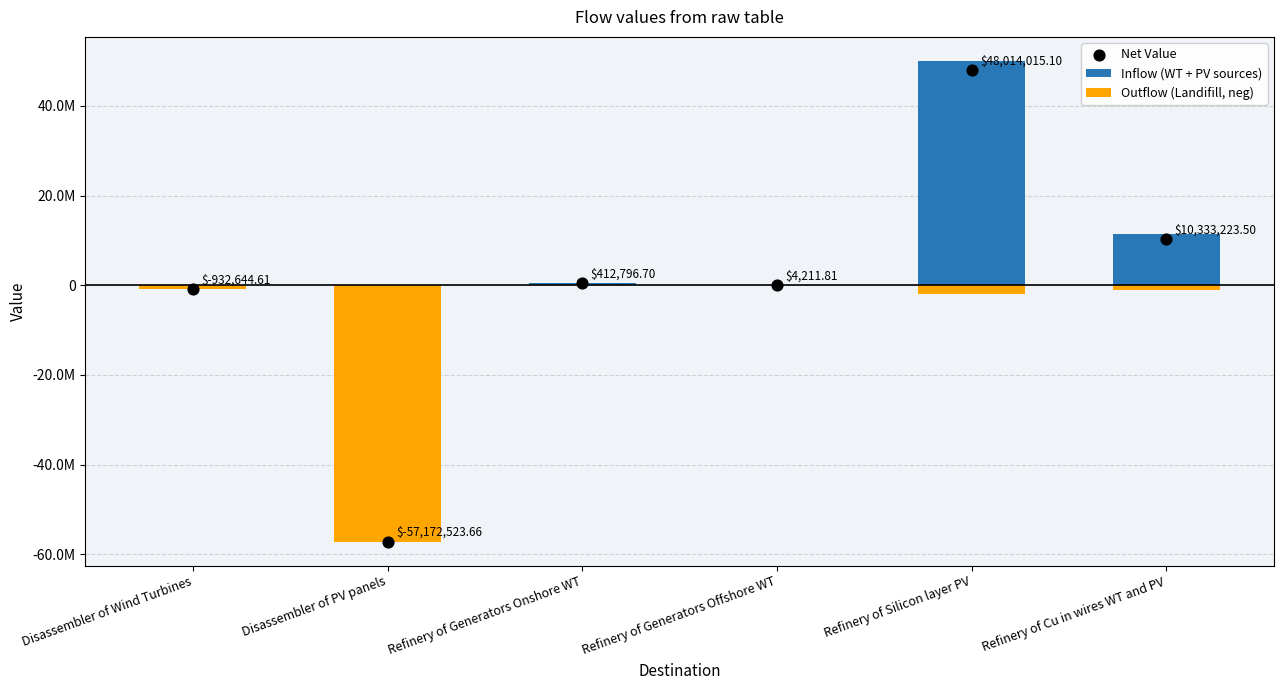

At how many categories does at least one series exceed 7839829?

2